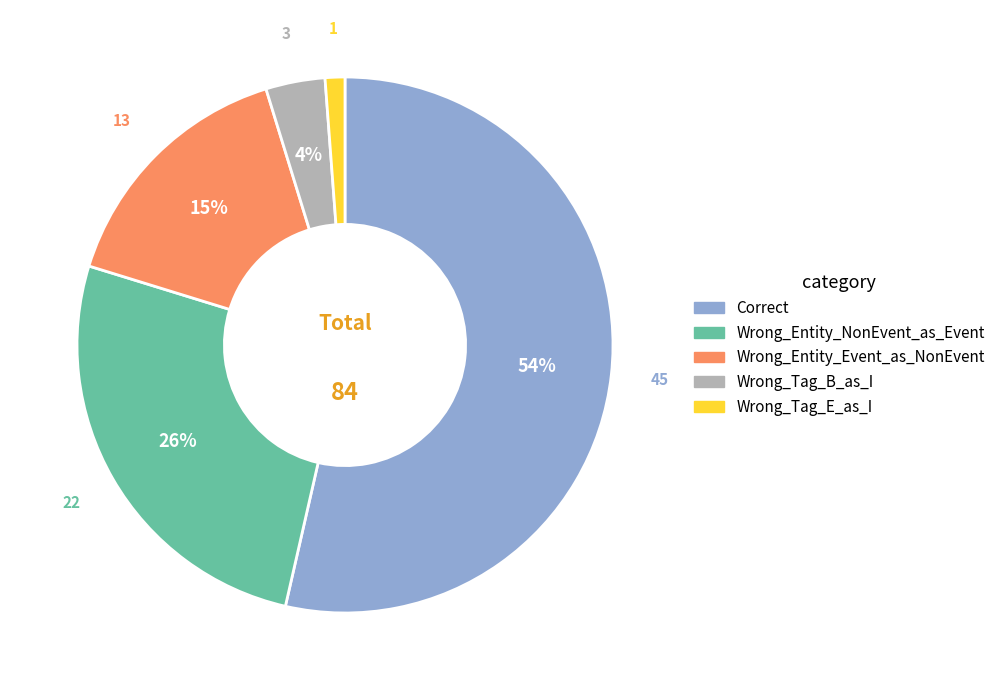

The Wrong_Entity_Event_as_NonEvent slice represents 30% of the pie. True or false?

False